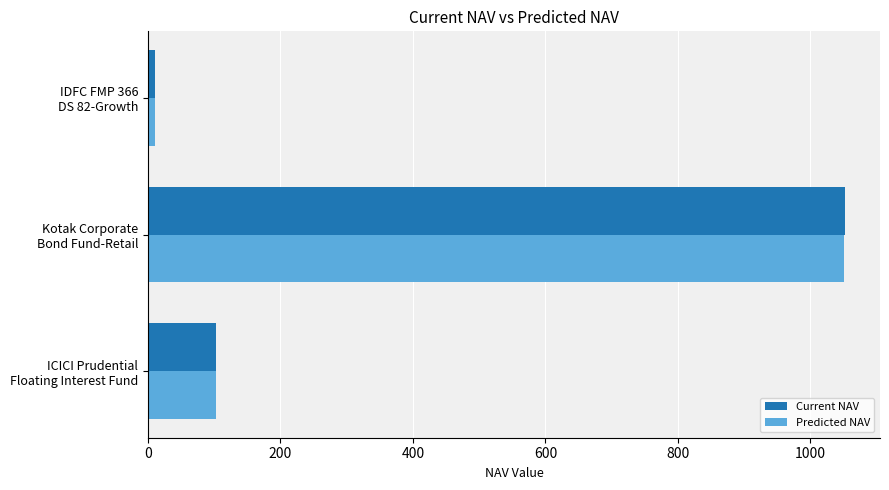

Which series has the widest spread of values?

Current NAV